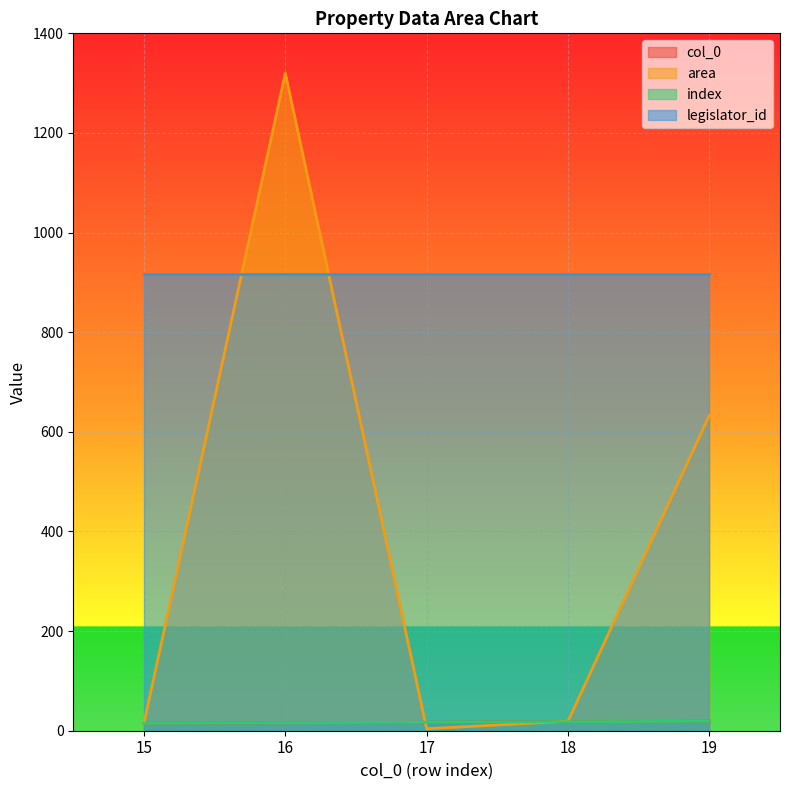

True or false: area has more than 0 interior local peaks.

True